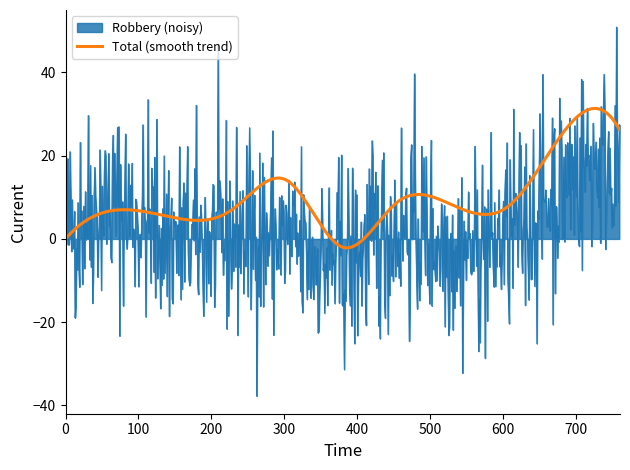

What is the lowest value of the Total (smooth trend) series?

-2.1